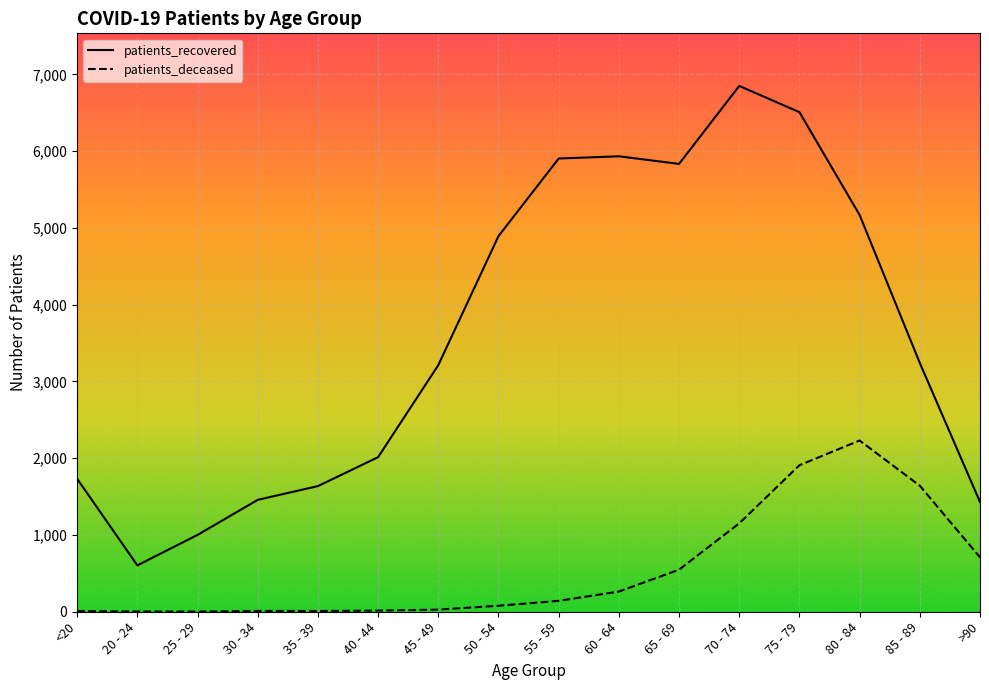

The value of patients_recovered at 50 - 54 is 4894. True or false?

True